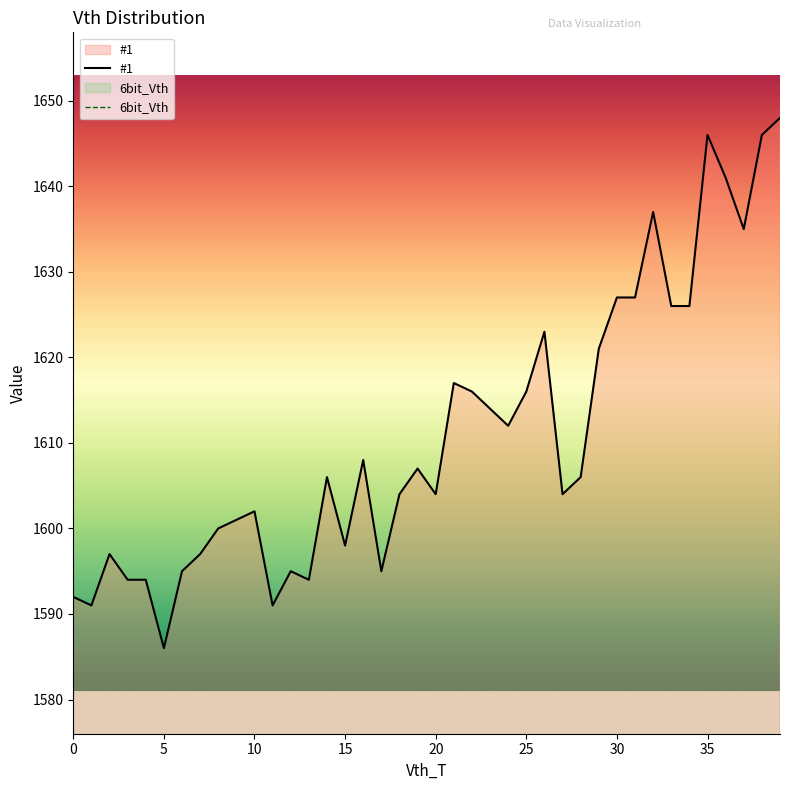

The #1 series shows 1598 at 15. True or false?

True